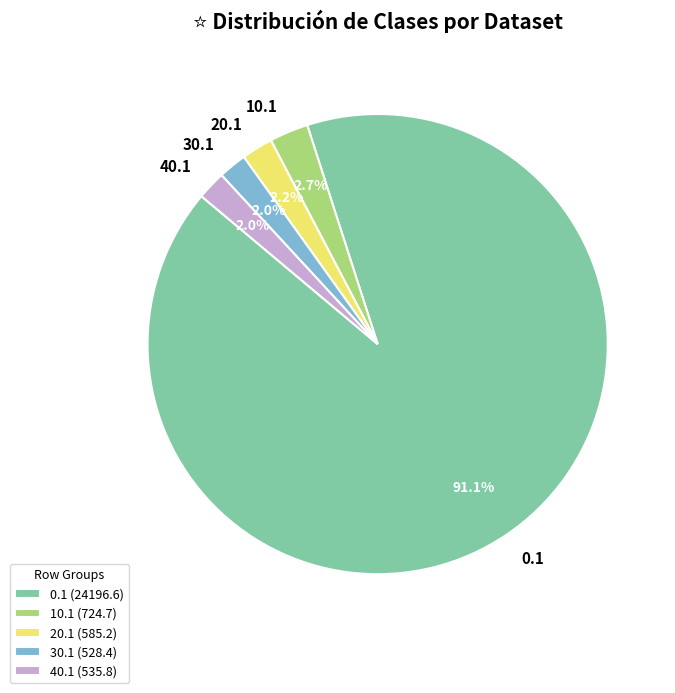

Does any single category account for the majority?

Yes